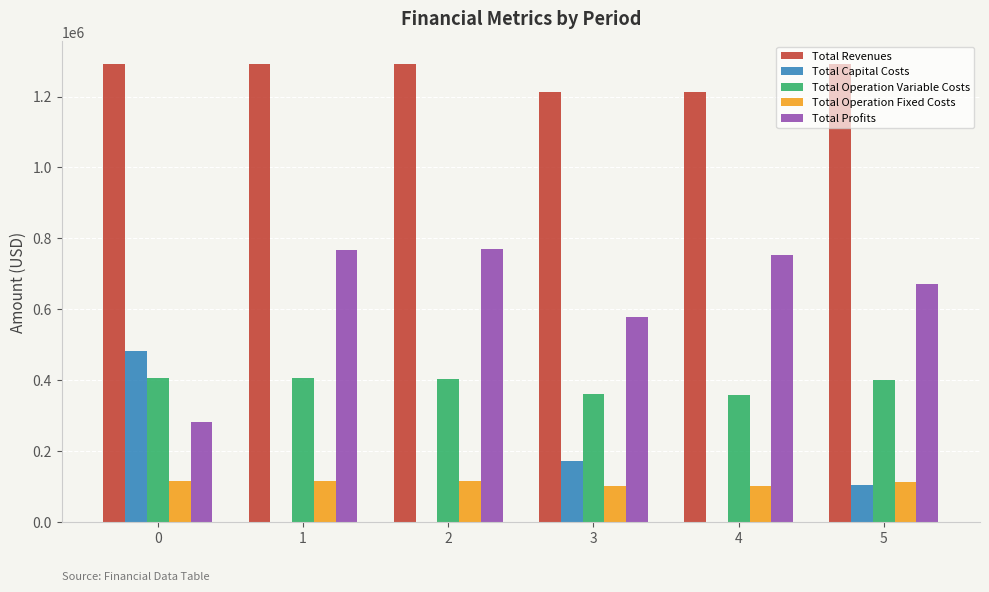

What is the sum of all Total Operation Fixed Costs values?

668028.1